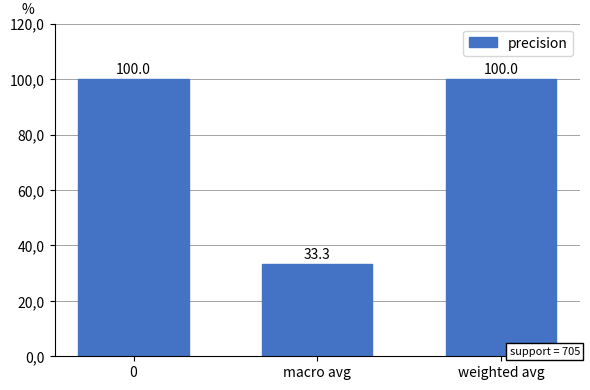

Does the chart contain stacked bars?

No